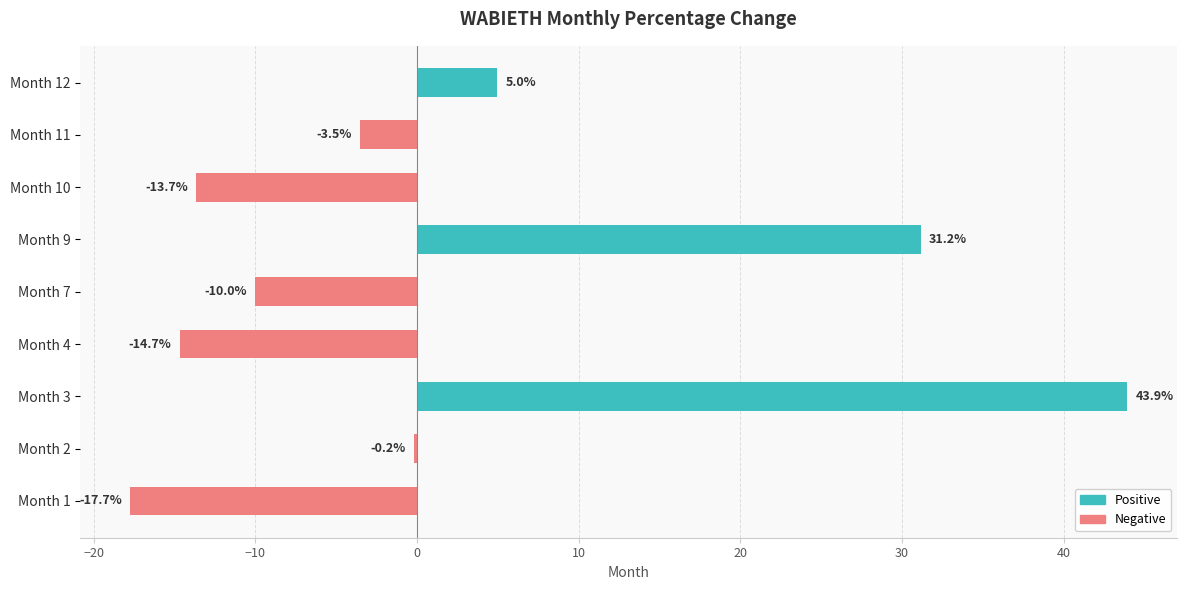

The value at Month 4 is -8.2. True or false?

False